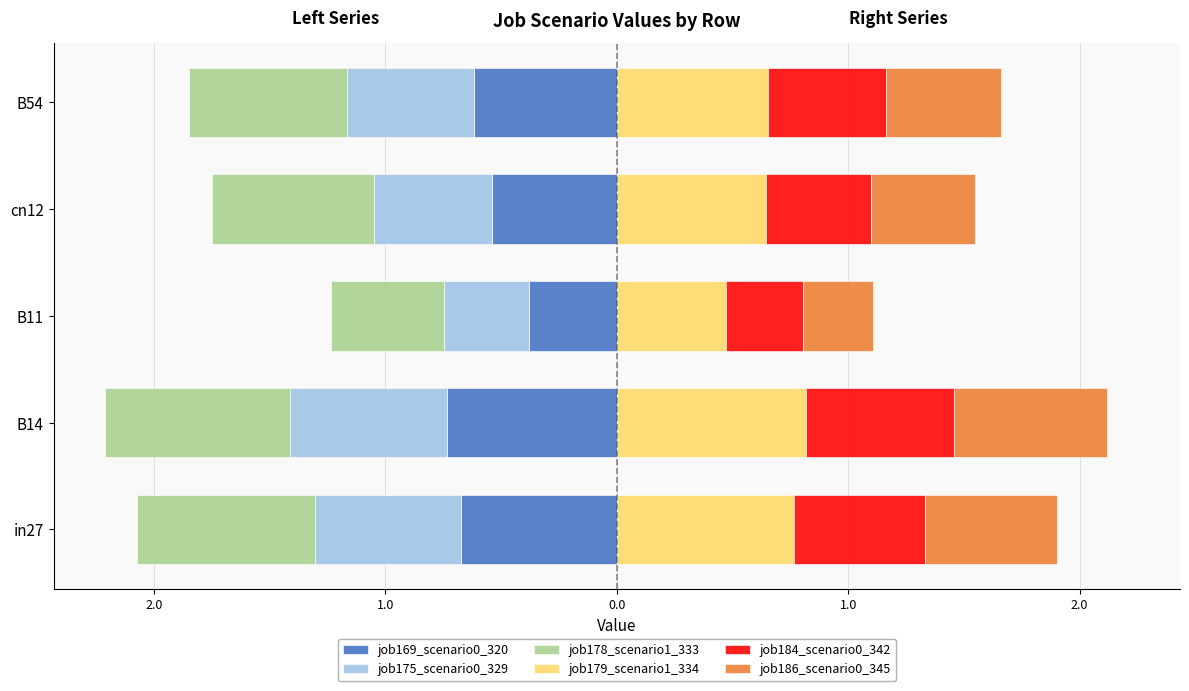

What is the average value of the job186_scenario0_345 series?

0.5